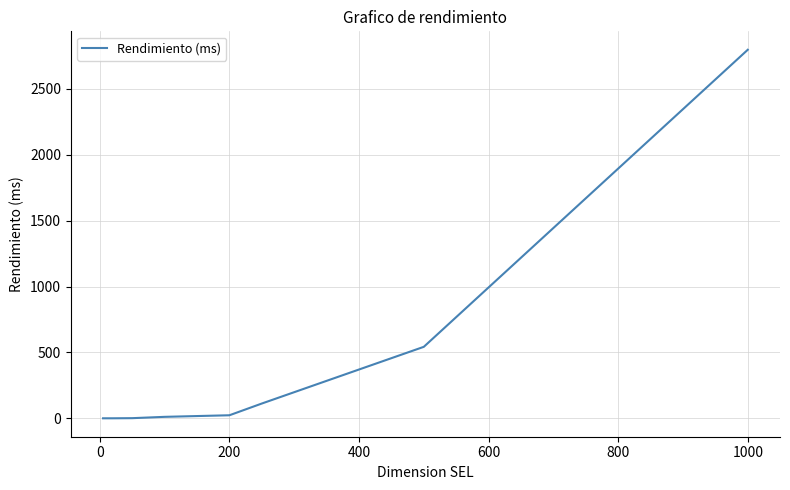

What is the difference between the maximum and minimum values?

2795